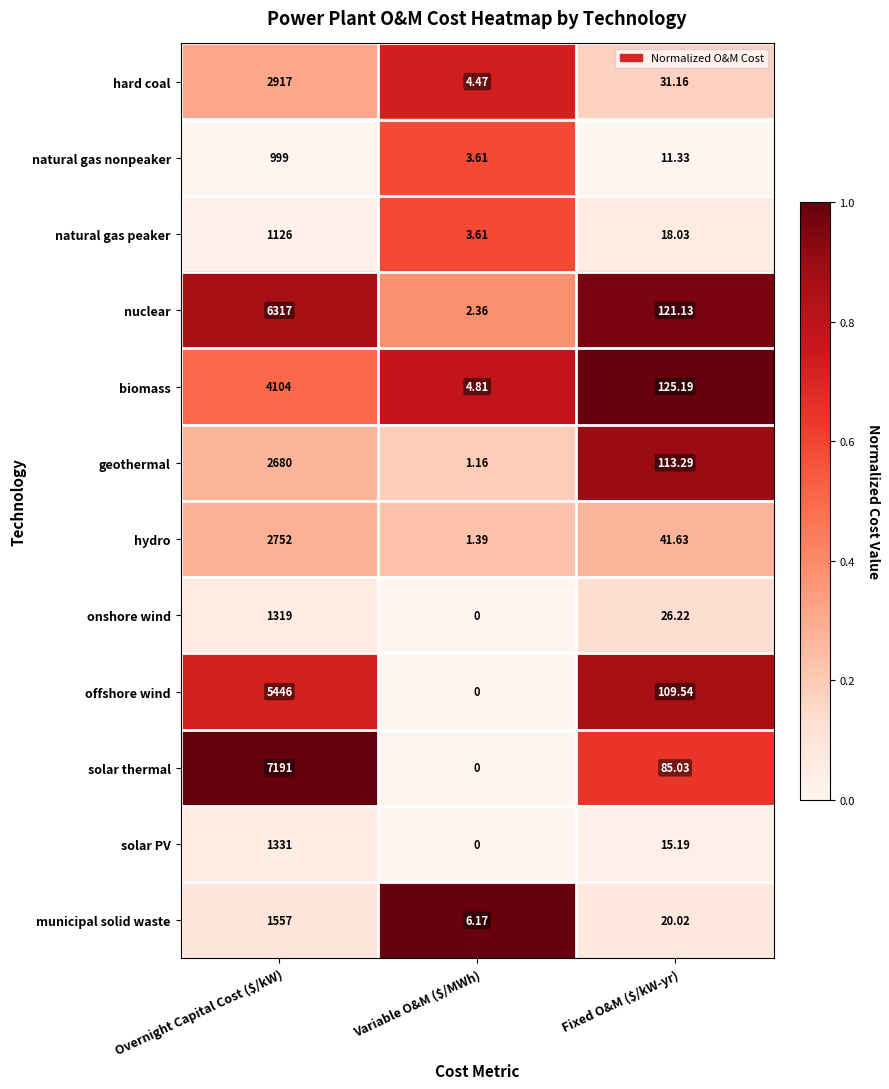

At Overnight Capital Cost ($/kW), list the series in order from smallest to largest.

natural gas nonpeaker, natural gas peaker, onshore wind, solar PV, municipal solid waste, geothermal, hydro, hard coal, biomass, offshore wind, nuclear, solar thermal